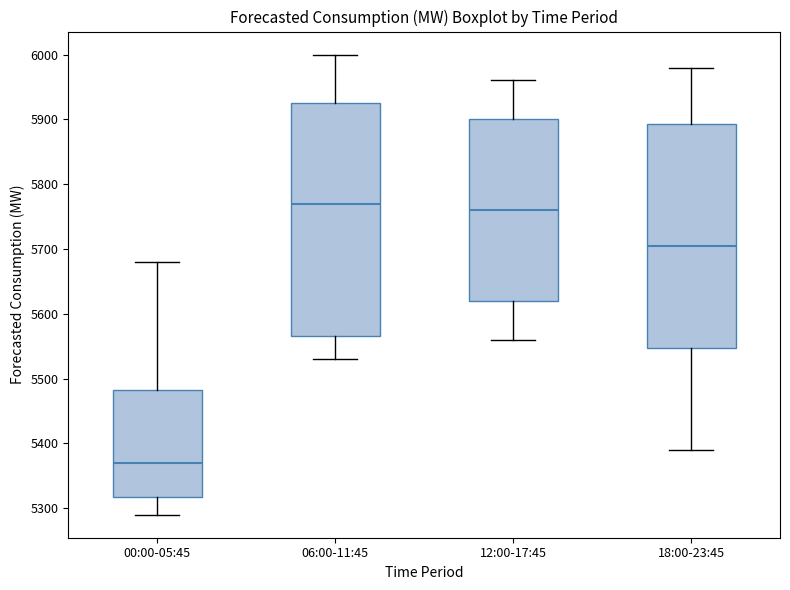

Which box is the tallest, from its lower edge to its upper edge?

06:00-11:45